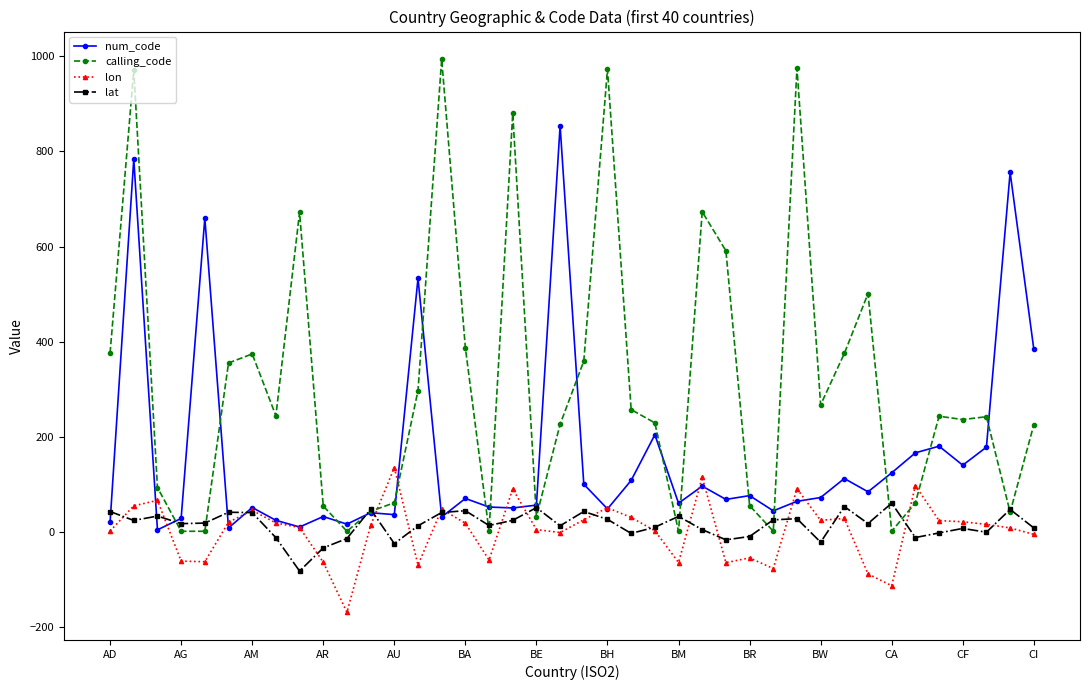

Which series has the widest spread of values?

calling_code